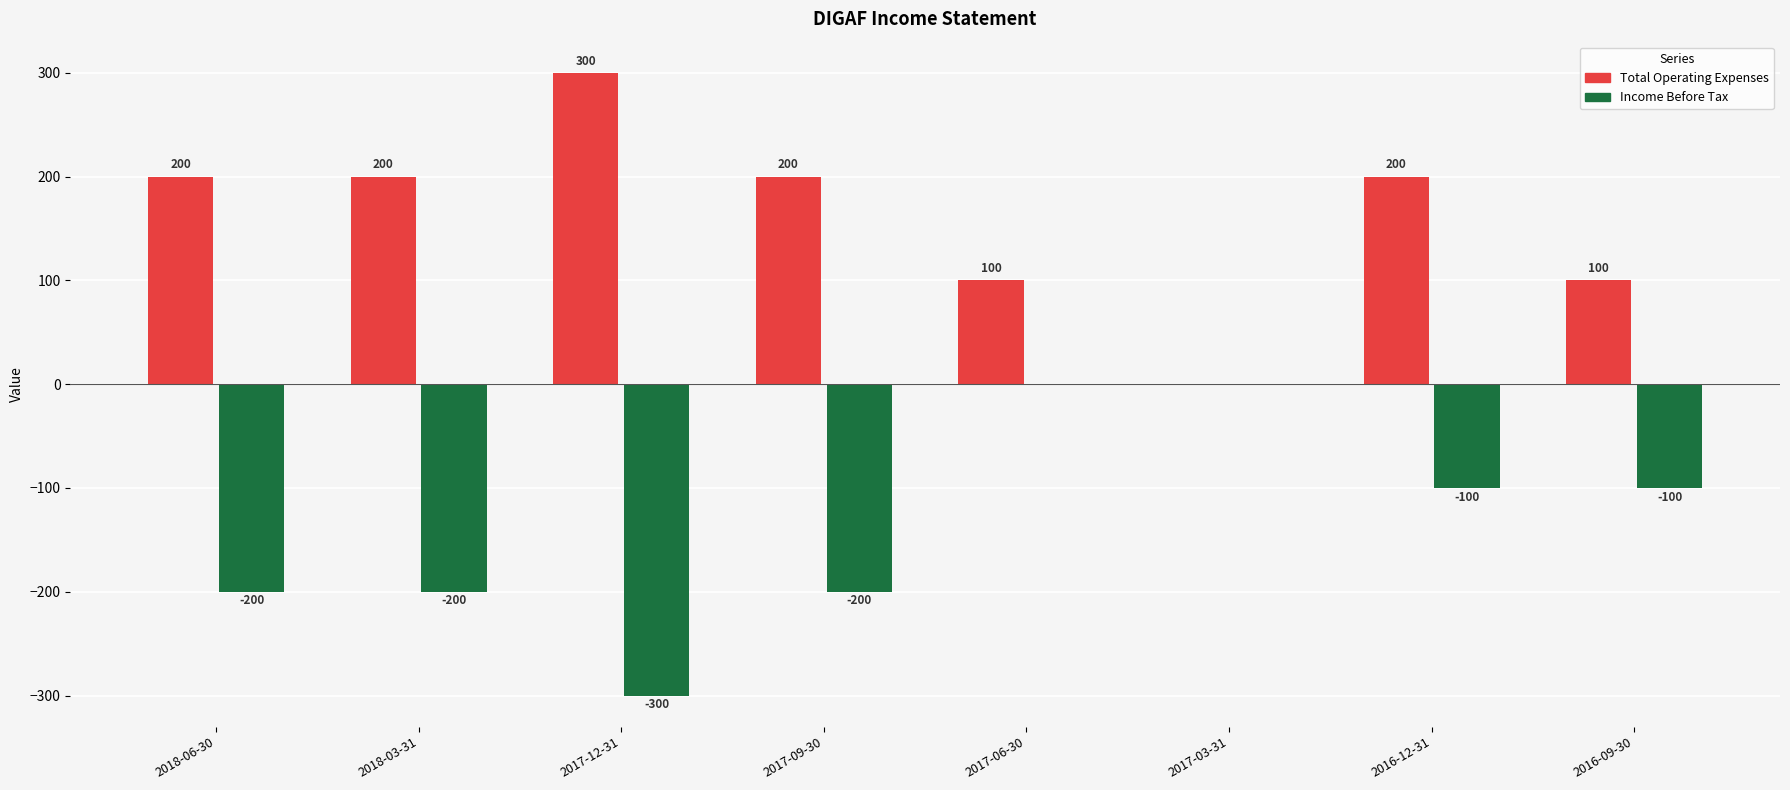

Reading left to right, what are all the values shown in this chart?

Total Operating Expenses: 200	200	300	200	100	0	200	100
Income Before Tax: -200	-200	-300	-200	0	0	-100	-100